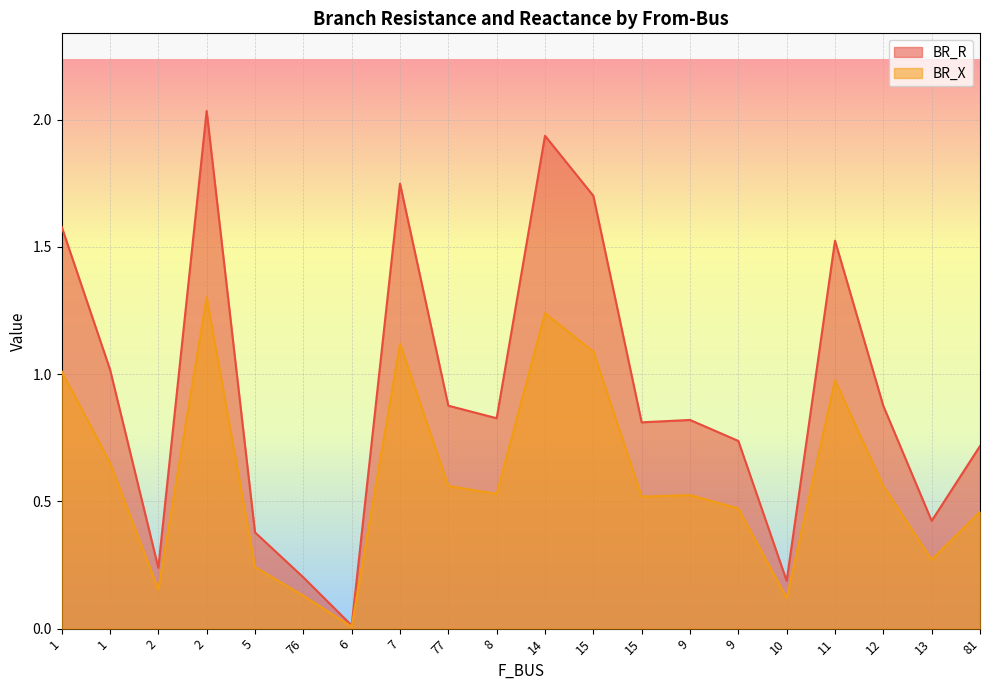

What are all the series names shown in the legend?

BR_R, BR_X